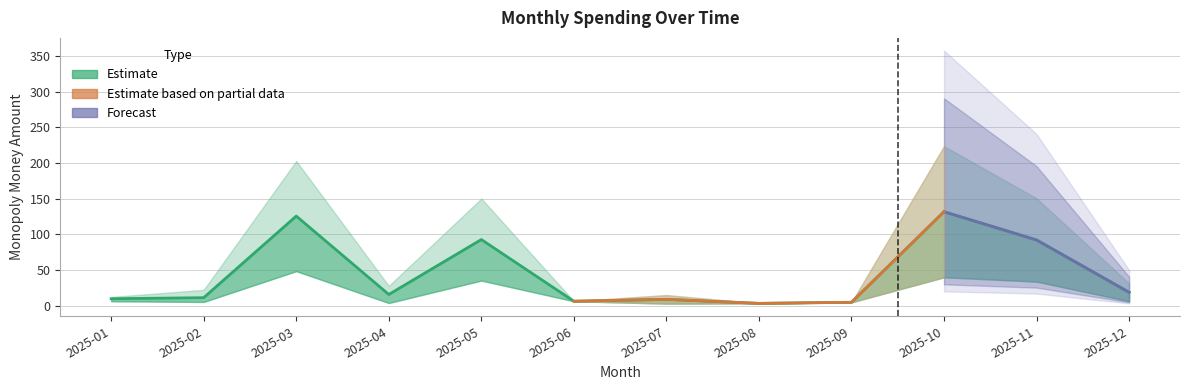

At which label does spending_lower first exceed 6?

2025-03